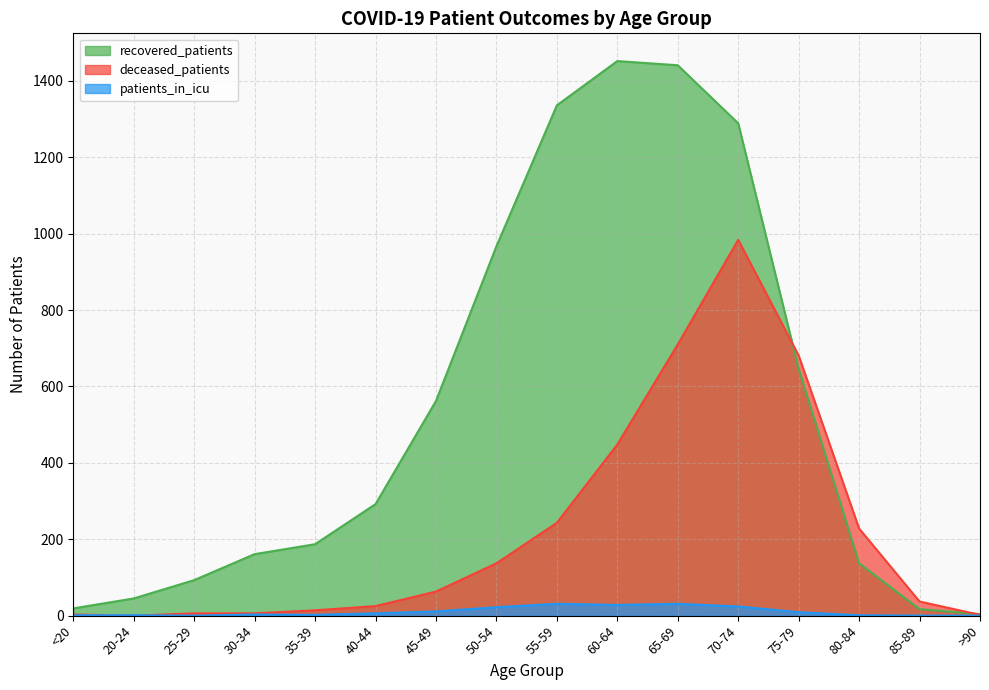

Rank the series by their maximum value, from highest to lowest.

recovered_patients, deceased_patients, patients_in_icu